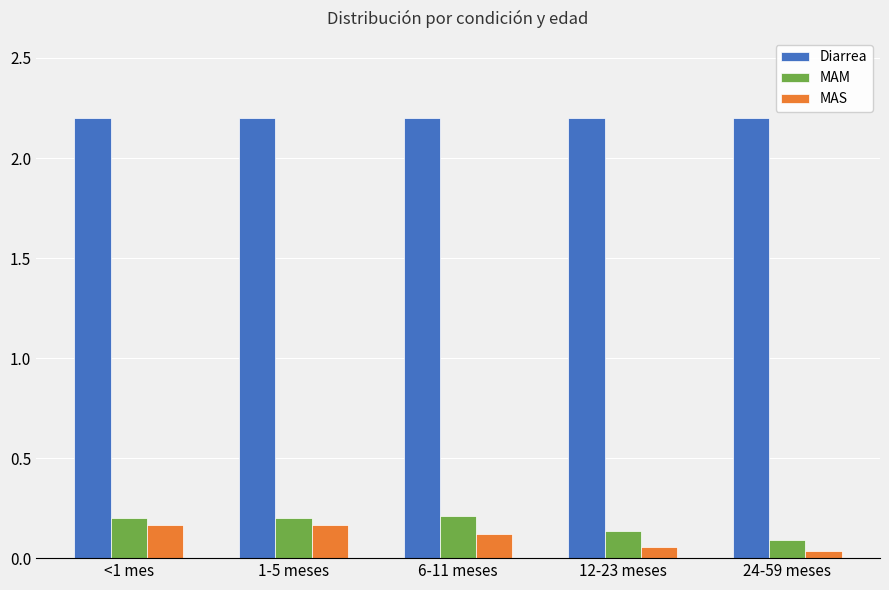

What is the label of the 3rd bar from the right?

6-11 meses